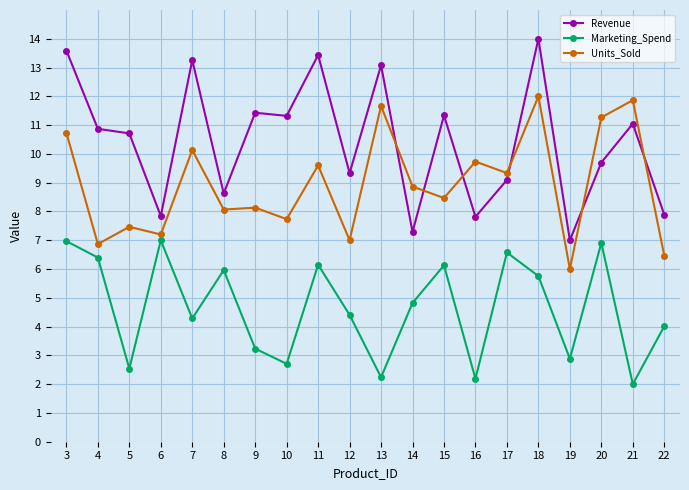

Is this an area chart (filled region under the line)?

No